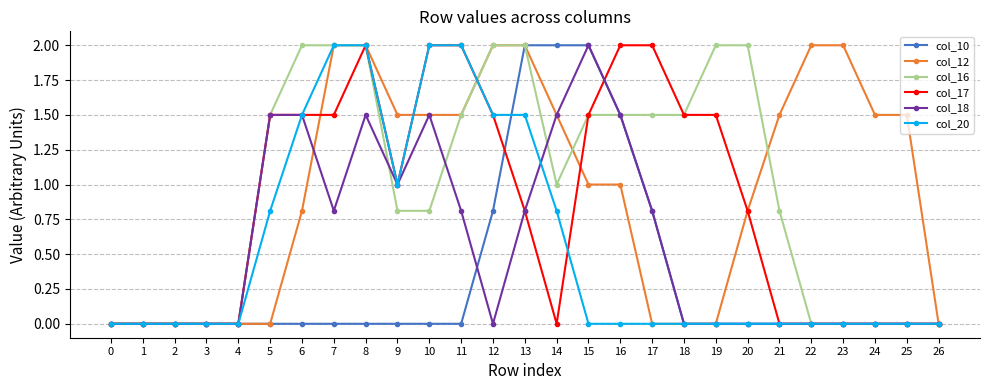

What is the spread (max minus min) of values at 15?

2.0